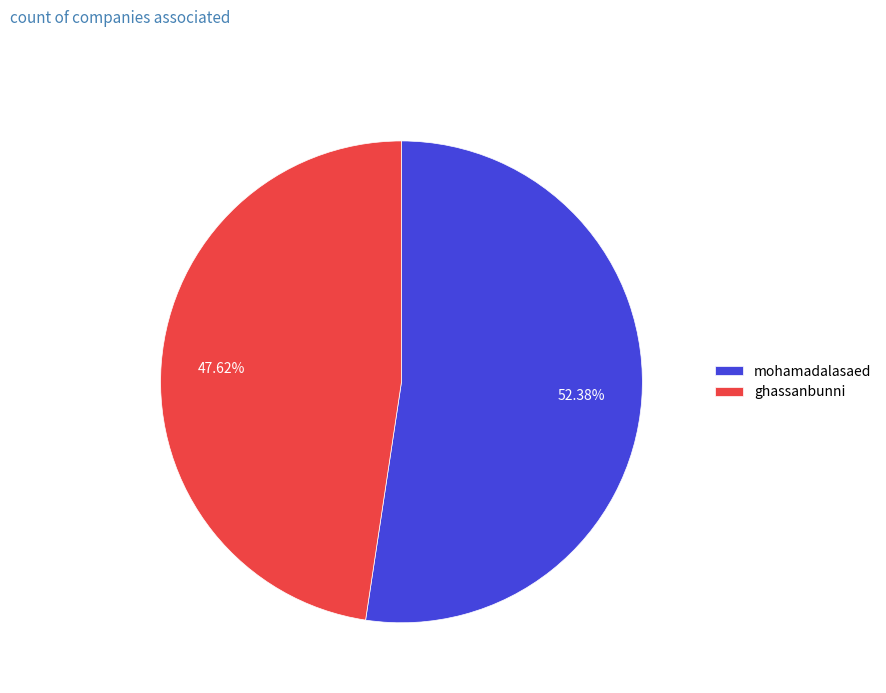

True or false: ghassanbunni accounts for 58% of the total.

False